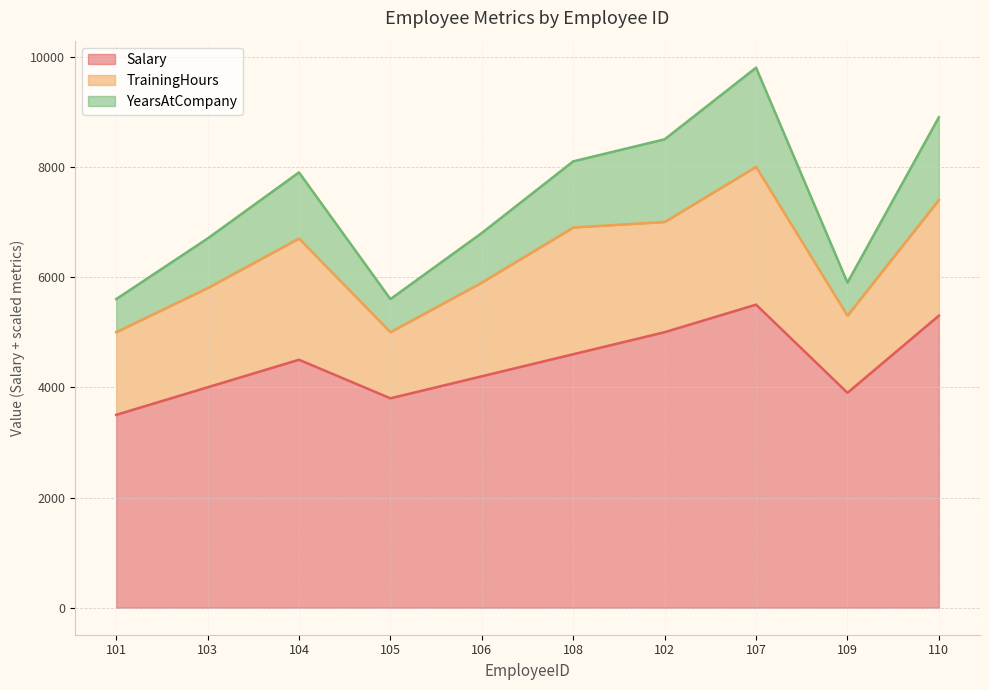

True or false: YearsAtCompany and Salary cross at least once.

False